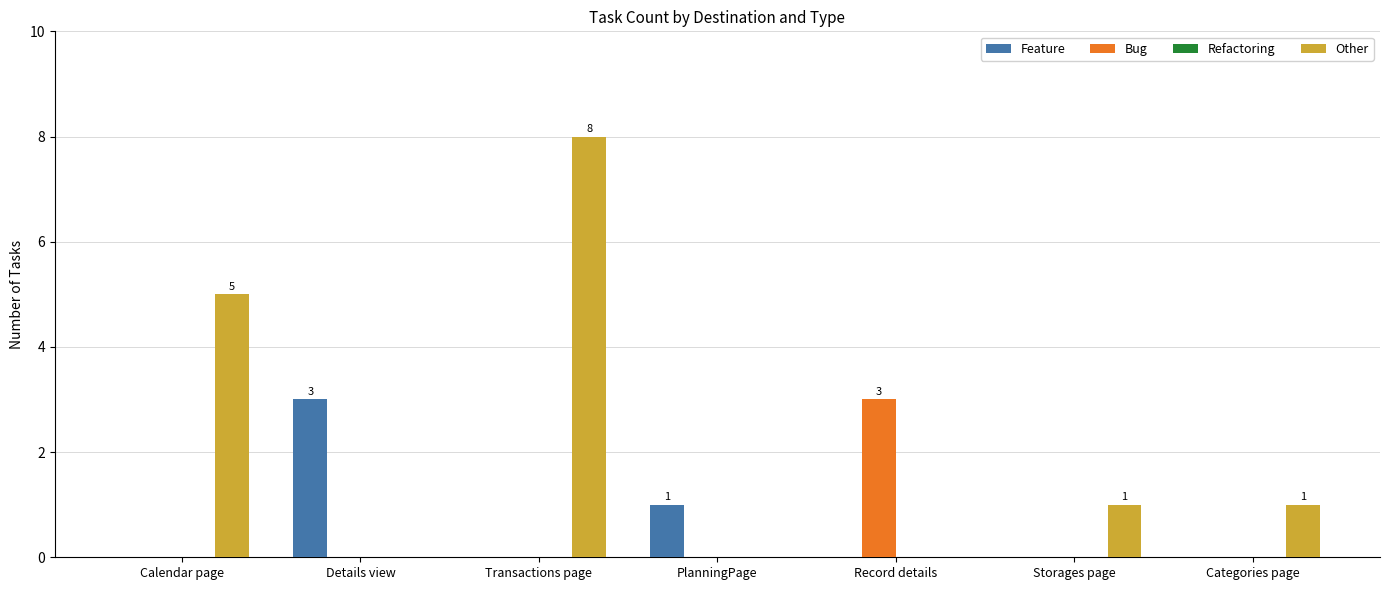

Which series has the largest total across all categories?

Other